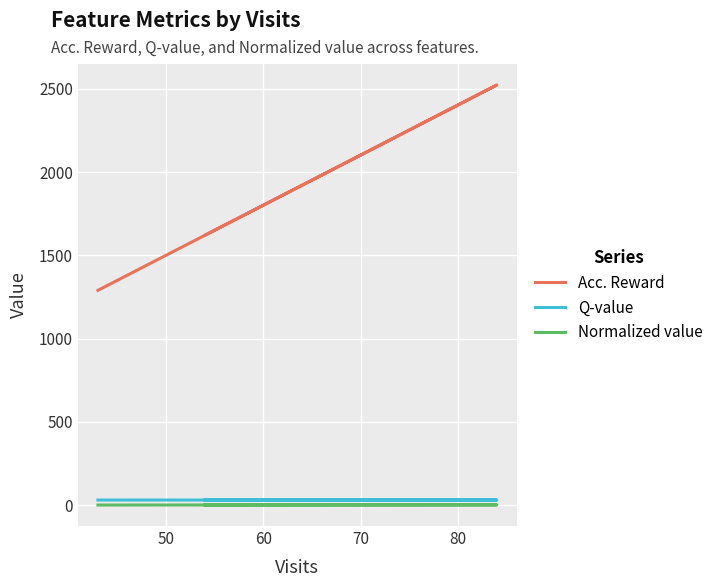

What are all the series names shown in the legend?

Acc. Reward, Q-value, Normalized value